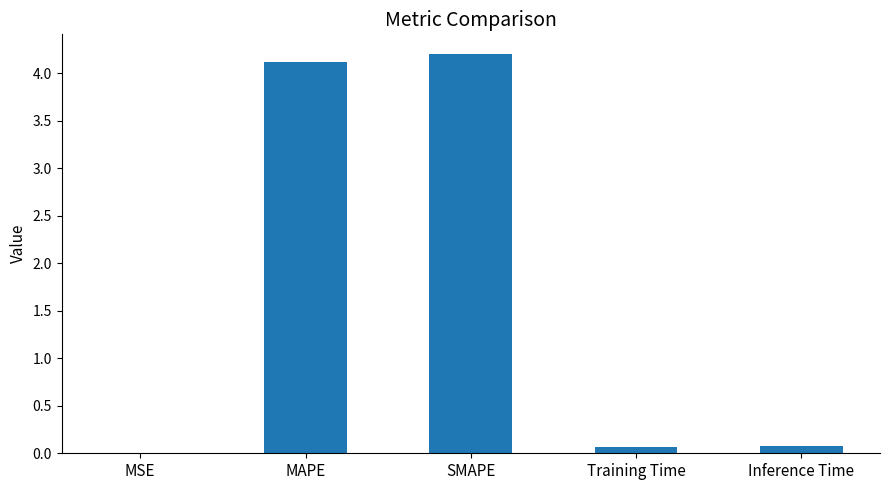

What is the change in value from MAPE to Inference Time?

-4.0